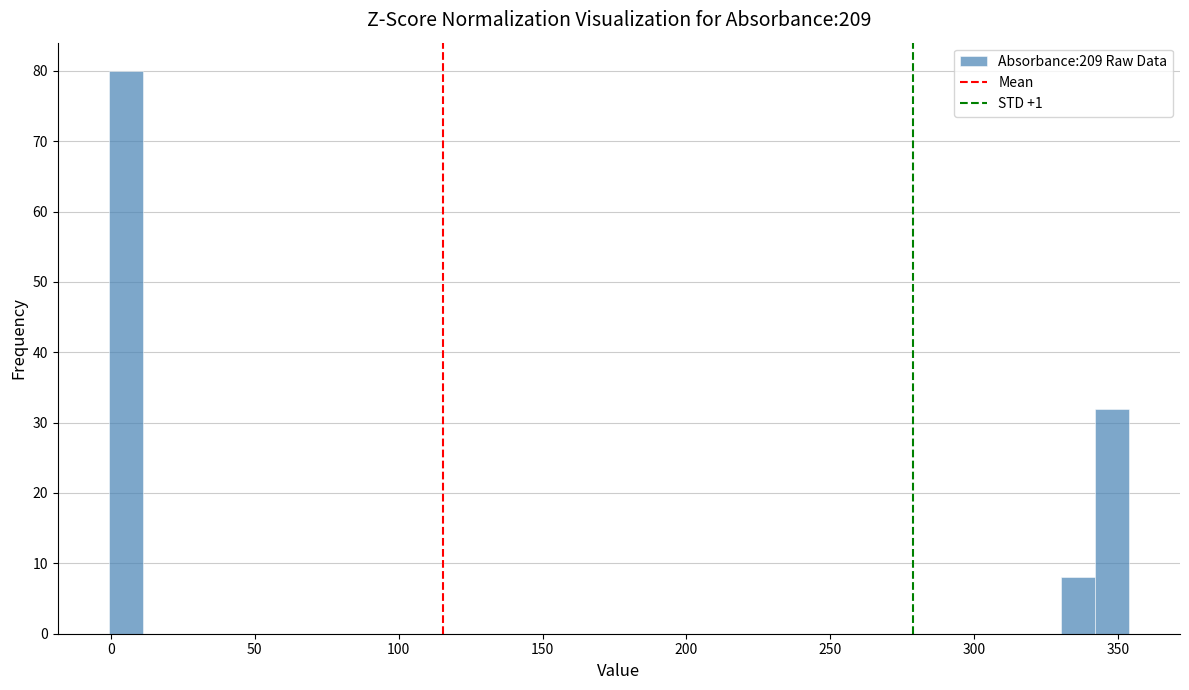

Read against the x-axis, roughly where is the centre of the tallest bar?

5